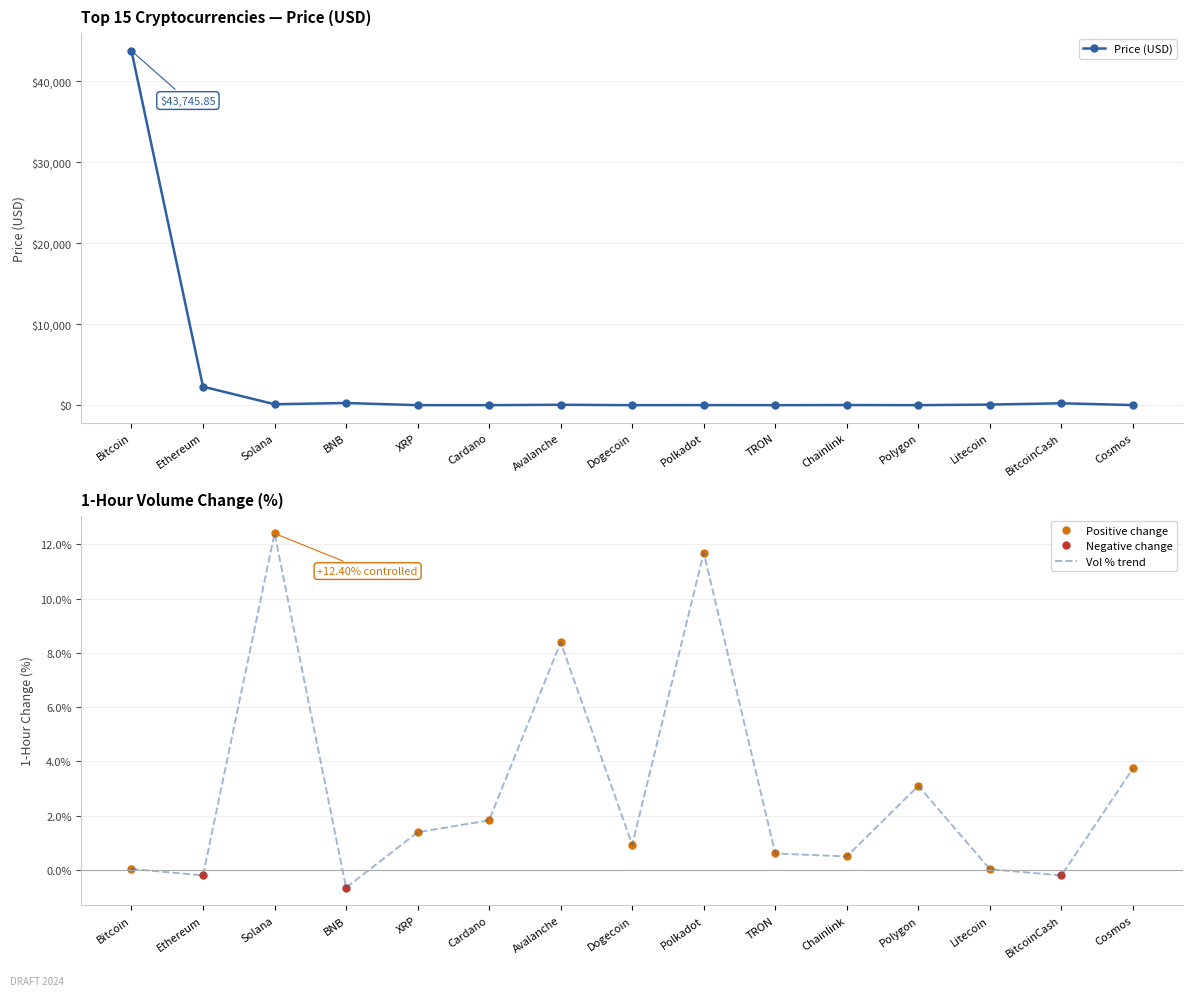

Count the number of categories in the chart.

15